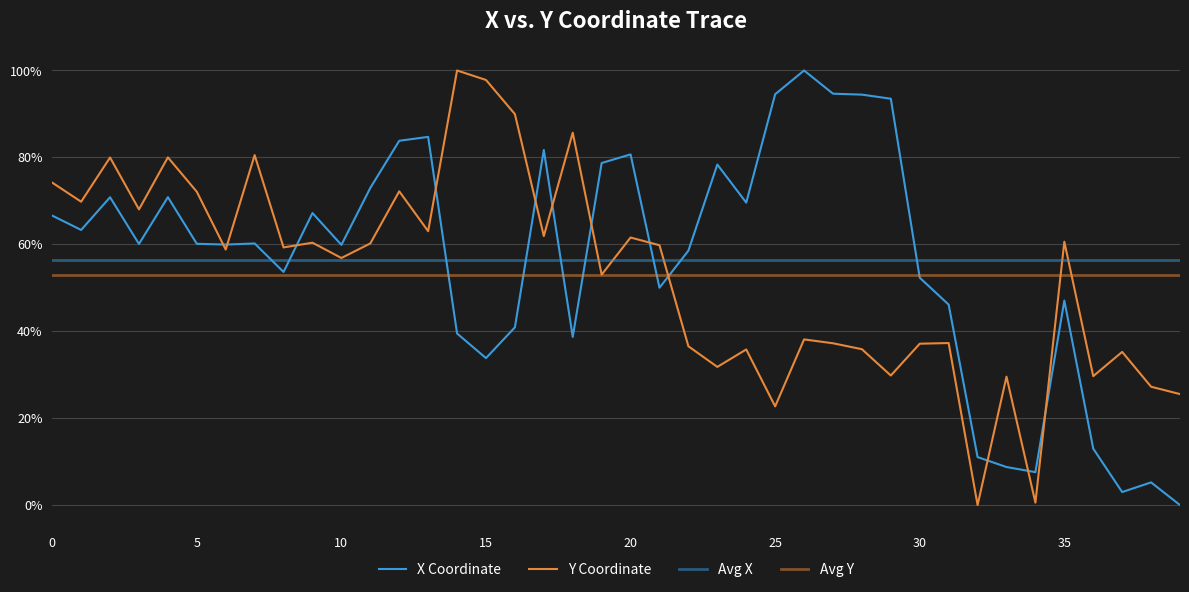

Where do x and y first cross each other?

5 and 6